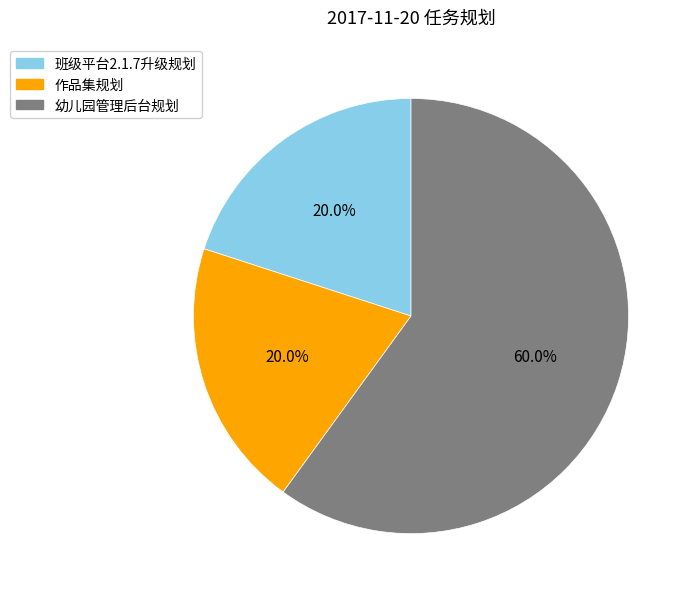

How many segments does this pie chart have?

3